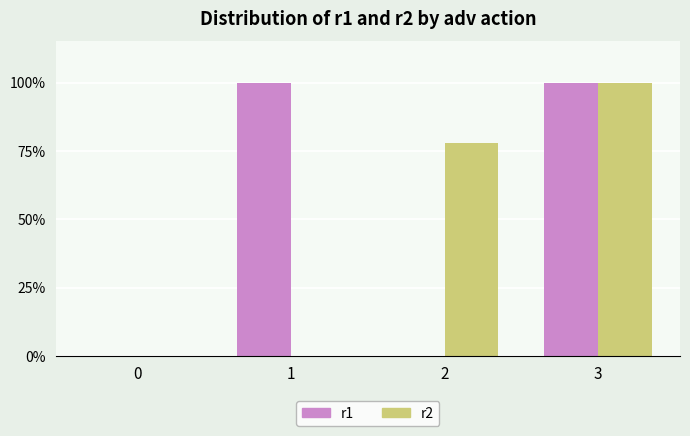

What is the difference between the r2 values at 2 and 1?

0.8